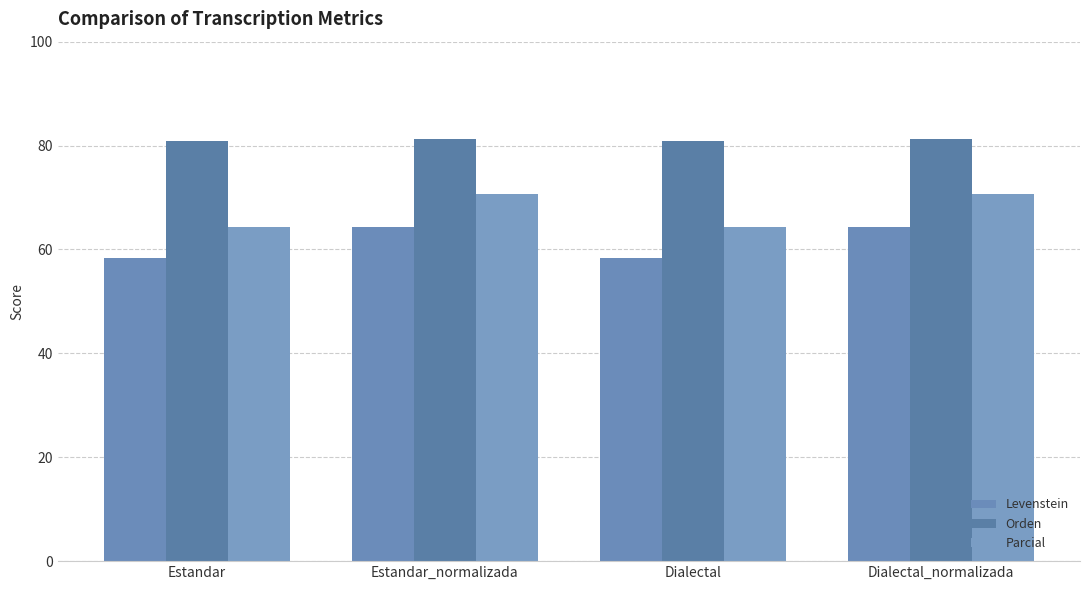

At which label does Levenstein reach its peak?

Estandar_normalizada